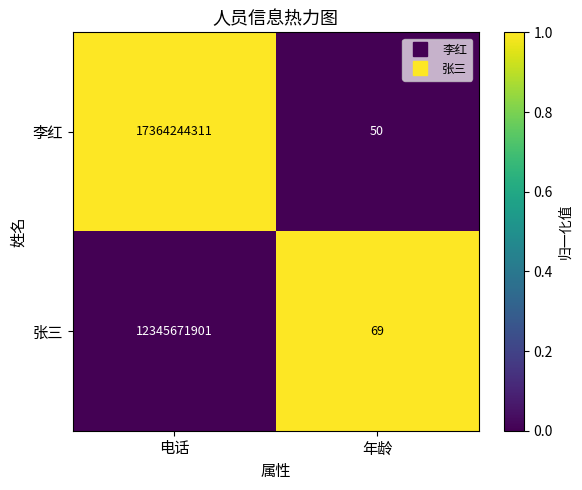

Reading left to right, what are all the values shown in this chart?

李红: 电话=17364244311	年龄=50
张三: 电话=12345671901	年龄=69